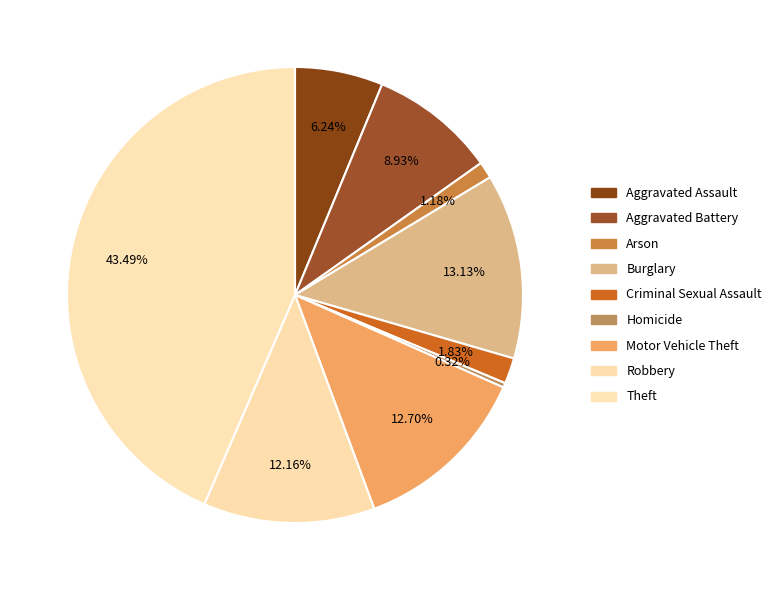

Rank the categories by value from lowest to highest.

Homicide, Arson, Criminal Sexual Assault, Aggravated Assault, Aggravated Battery, Robbery, Motor Vehicle Theft, Burglary, Theft